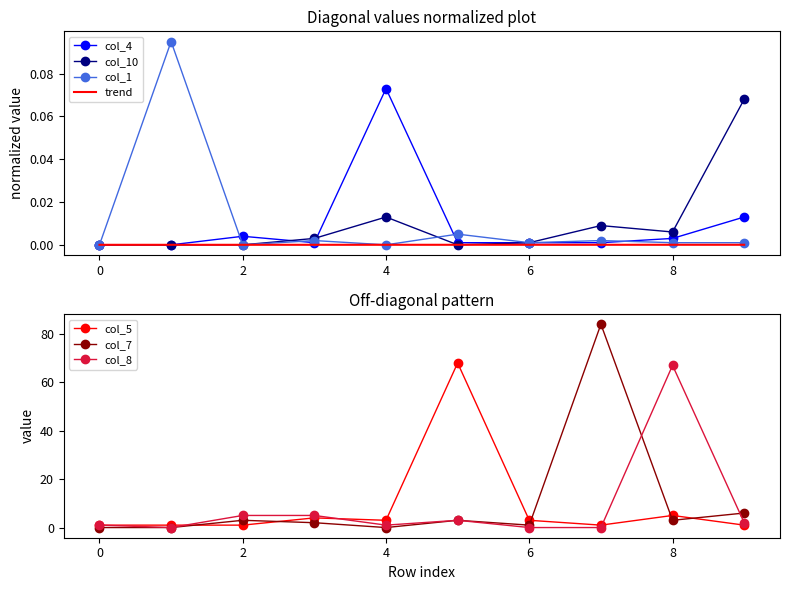

What is the greatest value displayed?

84.0